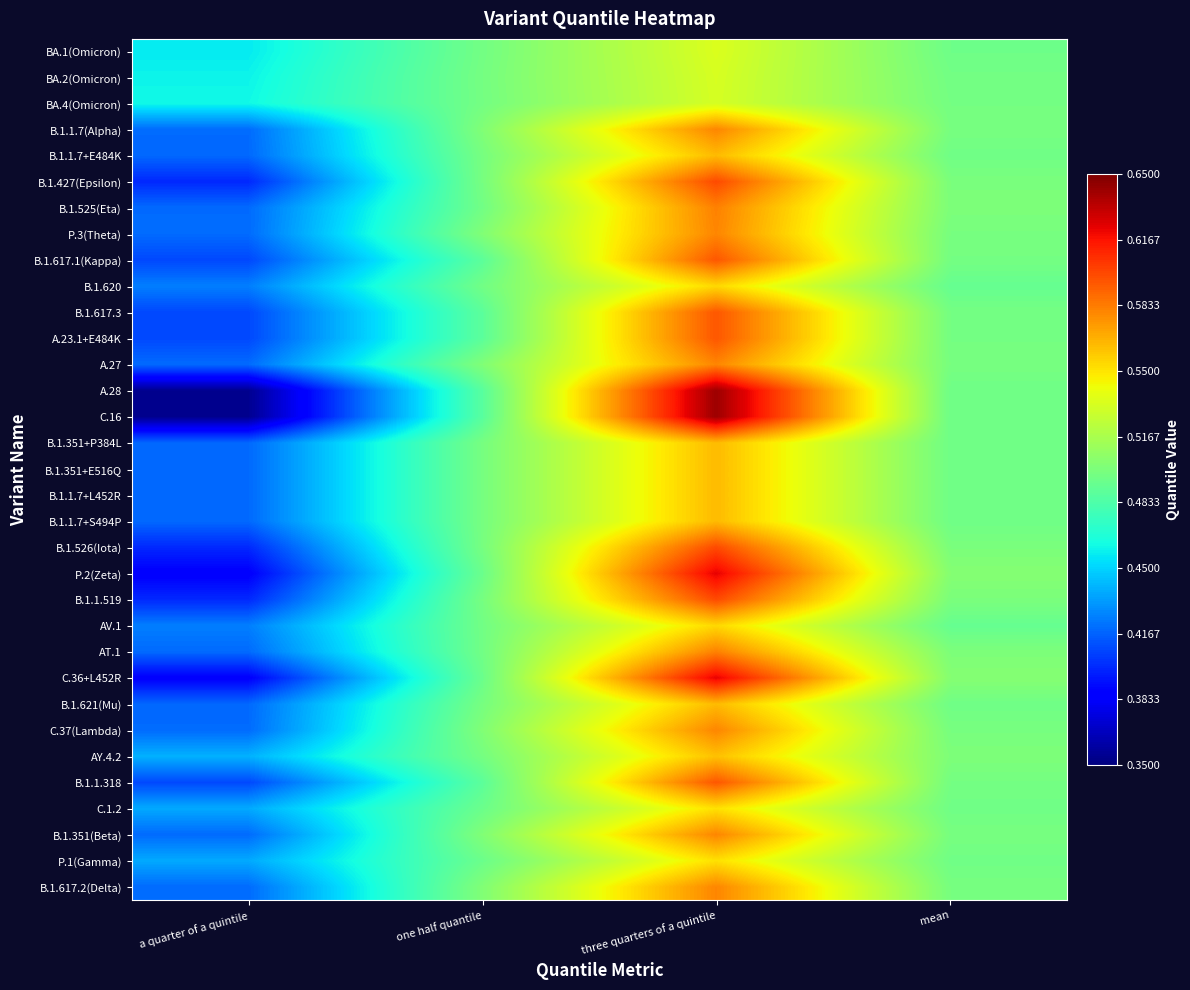

Reading left to right, list all the values displayed in this chart.

BA.1(Omicron): a quarter of a quintile=0.5	one half quantile=0.5	three quarters of a quintile=0.5	mean=0.5
BA.2(Omicron): a quarter of a quintile=0.5	one half quantile=0.5	three quarters of a quintile=0.5	mean=0.5
BA.4(Omicron): a quarter of a quintile=0.5	one half quantile=0.5	three quarters of a quintile=0.5	mean=0.5
B.1.1.7(Alpha): a quarter of a quintile=0.4	one half quantile=0.5	three quarters of a quintile=0.6	mean=0.5
B.1.1.7+E484K: a quarter of a quintile=0.4	one half quantile=0.5	three quarters of a quintile=0.6	mean=0.5
B.1.427(Epsilon): a quarter of a quintile=0.4	one half quantile=0.5	three quarters of a quintile=0.6	mean=0.5
B.1.525(Eta): a quarter of a quintile=0.4	one half quantile=0.5	three quarters of a quintile=0.6	mean=0.5
P.3(Theta): a quarter of a quintile=0.4	one half quantile=0.5	three quarters of a quintile=0.6	mean=0.5
B.1.617.1(Kappa): a quarter of a quintile=0.4	one half quantile=0.5	three quarters of a quintile=0.6	mean=0.5
B.1.620: a quarter of a quintile=0.4	one half quantile=0.5	three quarters of a quintile=0.6	mean=0.5
B.1.617.3: a quarter of a quintile=0.4	one half quantile=0.5	three quarters of a quintile=0.6	mean=0.5
A.23.1+E484K: a quarter of a quintile=0.4	one half quantile=0.5	three quarters of a quintile=0.6	mean=0.5
A.27: a quarter of a quintile=0.4	one half quantile=0.5	three quarters of a quintile=0.6	mean=0.5
A.28: a quarter of a quintile=0.4	one half quantile=0.5	three quarters of a quintile=0.6	mean=0.5
C.16: a quarter of a quintile=0.4	one half quantile=0.5	three quarters of a quintile=0.6	mean=0.5
B.1.351+P384L: a quarter of a quintile=0.4	one half quantile=0.5	three quarters of a quintile=0.6	mean=0.5
B.1.351+E516Q: a quarter of a quintile=0.4	one half quantile=0.5	three quarters of a quintile=0.6	mean=0.5
B.1.1.7+L452R: a quarter of a quintile=0.4	one half quantile=0.5	three quarters of a quintile=0.6	mean=0.5
B.1.1.7+S494P: a quarter of a quintile=0.4	one half quantile=0.5	three quarters of a quintile=0.6	mean=0.5
B.1.526(Iota): a quarter of a quintile=0.4	one half quantile=0.5	three quarters of a quintile=0.6	mean=0.5
P.2(Zeta): a quarter of a quintile=0.4	one half quantile=0.5	three quarters of a quintile=0.6	mean=0.5
B.1.1.519: a quarter of a quintile=0.4	one half quantile=0.5	three quarters of a quintile=0.6	mean=0.5
AV.1: a quarter of a quintile=0.4	one half quantile=0.5	three quarters of a quintile=0.6	mean=0.5
AT.1: a quarter of a quintile=0.4	one half quantile=0.5	three quarters of a quintile=0.6	mean=0.5
C.36+L452R: a quarter of a quintile=0.4	one half quantile=0.5	three quarters of a quintile=0.6	mean=0.5
B.1.621(Mu): a quarter of a quintile=0.4	one half quantile=0.5	three quarters of a quintile=0.6	mean=0.5
C.37(Lambda): a quarter of a quintile=0.4	one half quantile=0.5	three quarters of a quintile=0.6	mean=0.5
AY.4.2: a quarter of a quintile=0.4	one half quantile=0.5	three quarters of a quintile=0.6	mean=0.5
B.1.1.318: a quarter of a quintile=0.4	one half quantile=0.5	three quarters of a quintile=0.6	mean=0.5
C.1.2: a quarter of a quintile=0.4	one half quantile=0.5	three quarters of a quintile=0.6	mean=0.5
B.1.351(Beta): a quarter of a quintile=0.4	one half quantile=0.5	three quarters of a quintile=0.6	mean=0.5
P.1(Gamma): a quarter of a quintile=0.4	one half quantile=0.5	three quarters of a quintile=0.6	mean=0.5
B.1.617.2(Delta): a quarter of a quintile=0.4	one half quantile=0.5	three quarters of a quintile=0.6	mean=0.5